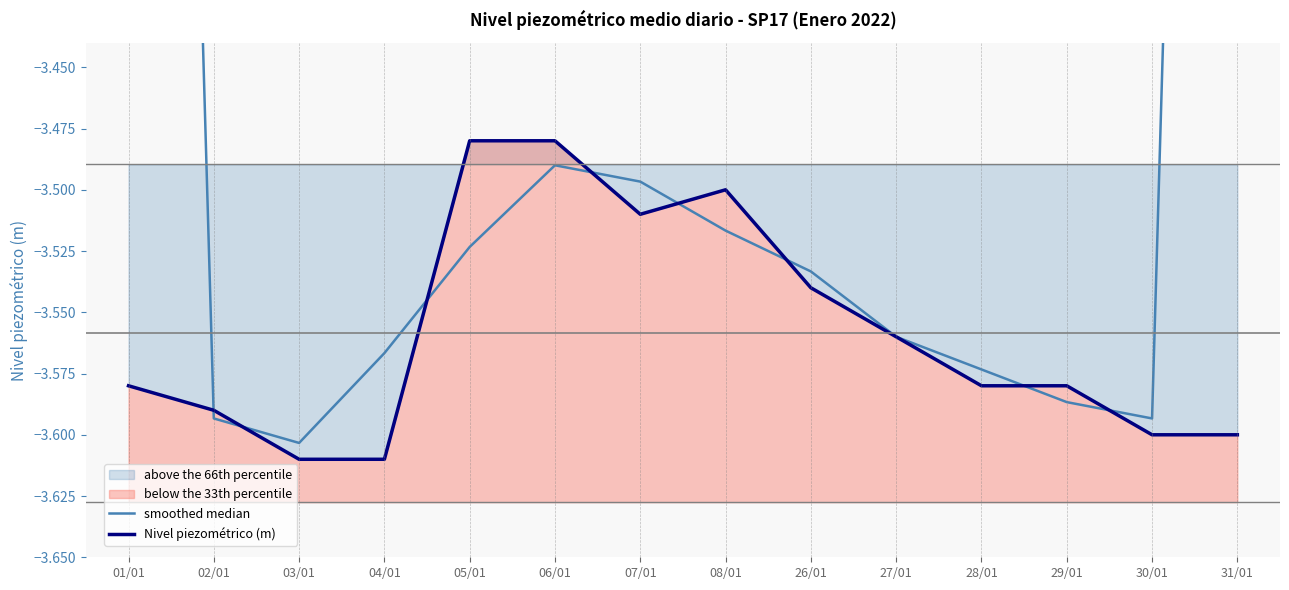

Reading left to right, what are all the values shown in this chart?

smoothed median: 01/01=-2.4	02/01=-3.6	03/01=-3.6	04/01=-3.6	05/01=-3.5	06/01=-3.5	07/01=-3.5	08/01=-3.5	26/01=-3.5	27/01=-3.6	28/01=-3.6	29/01=-3.6	30/01=-3.6	31/01=-2.4
Nivel piezométrico (m): 01/01=-3.6	02/01=-3.6	03/01=-3.6	04/01=-3.6	05/01=-3.5	06/01=-3.5	07/01=-3.5	08/01=-3.5	26/01=-3.5	27/01=-3.6	28/01=-3.6	29/01=-3.6	30/01=-3.6	31/01=-3.6